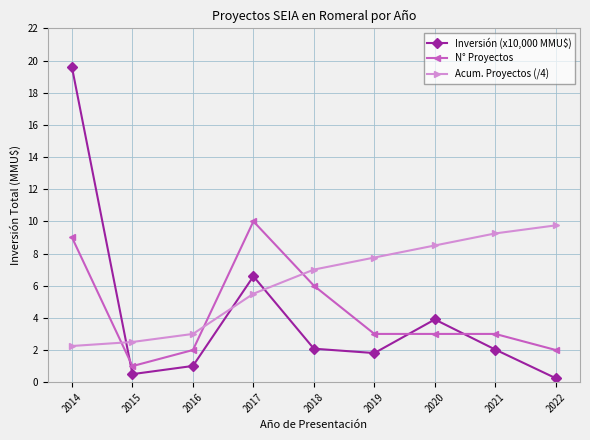

Where is the first local maximum for N° Proyectos?

2017